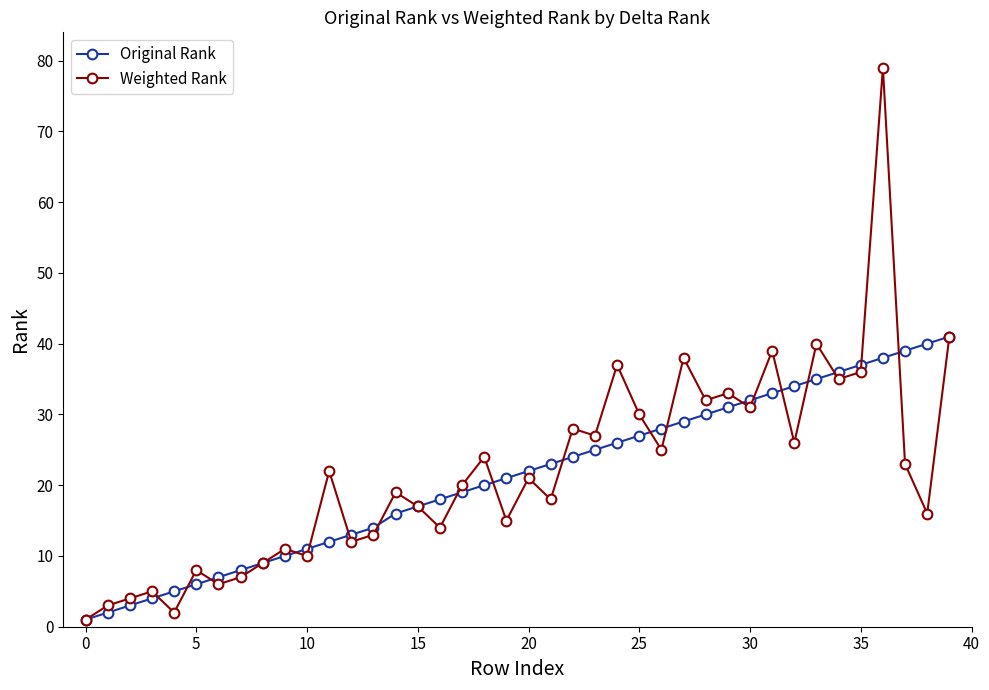

Which series has the largest range (max minus min)?

Weighted Rank